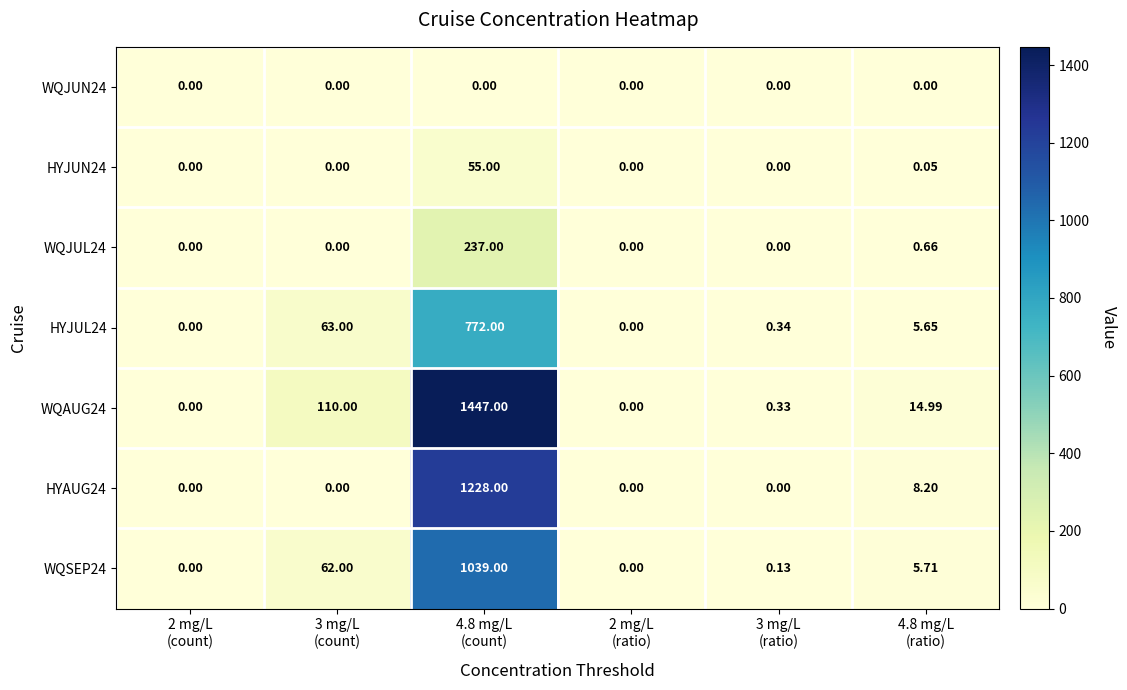

How many values in the WQAUG24 series are below 14?

3